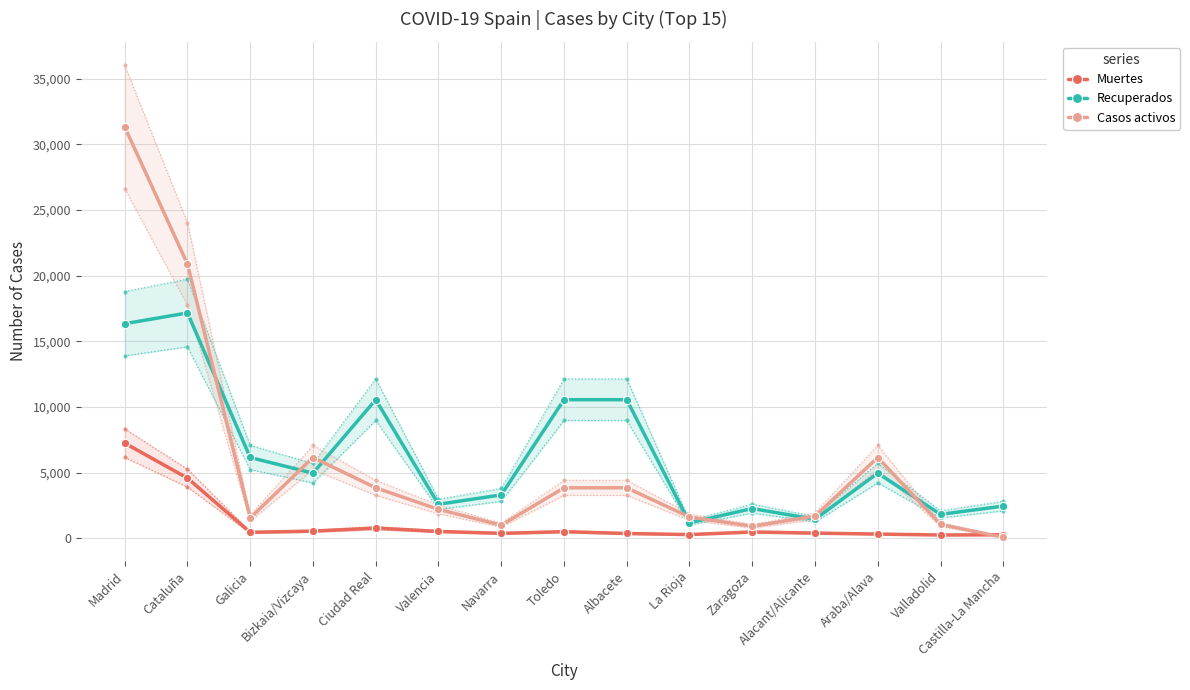

How many lines are shown in the chart?

3